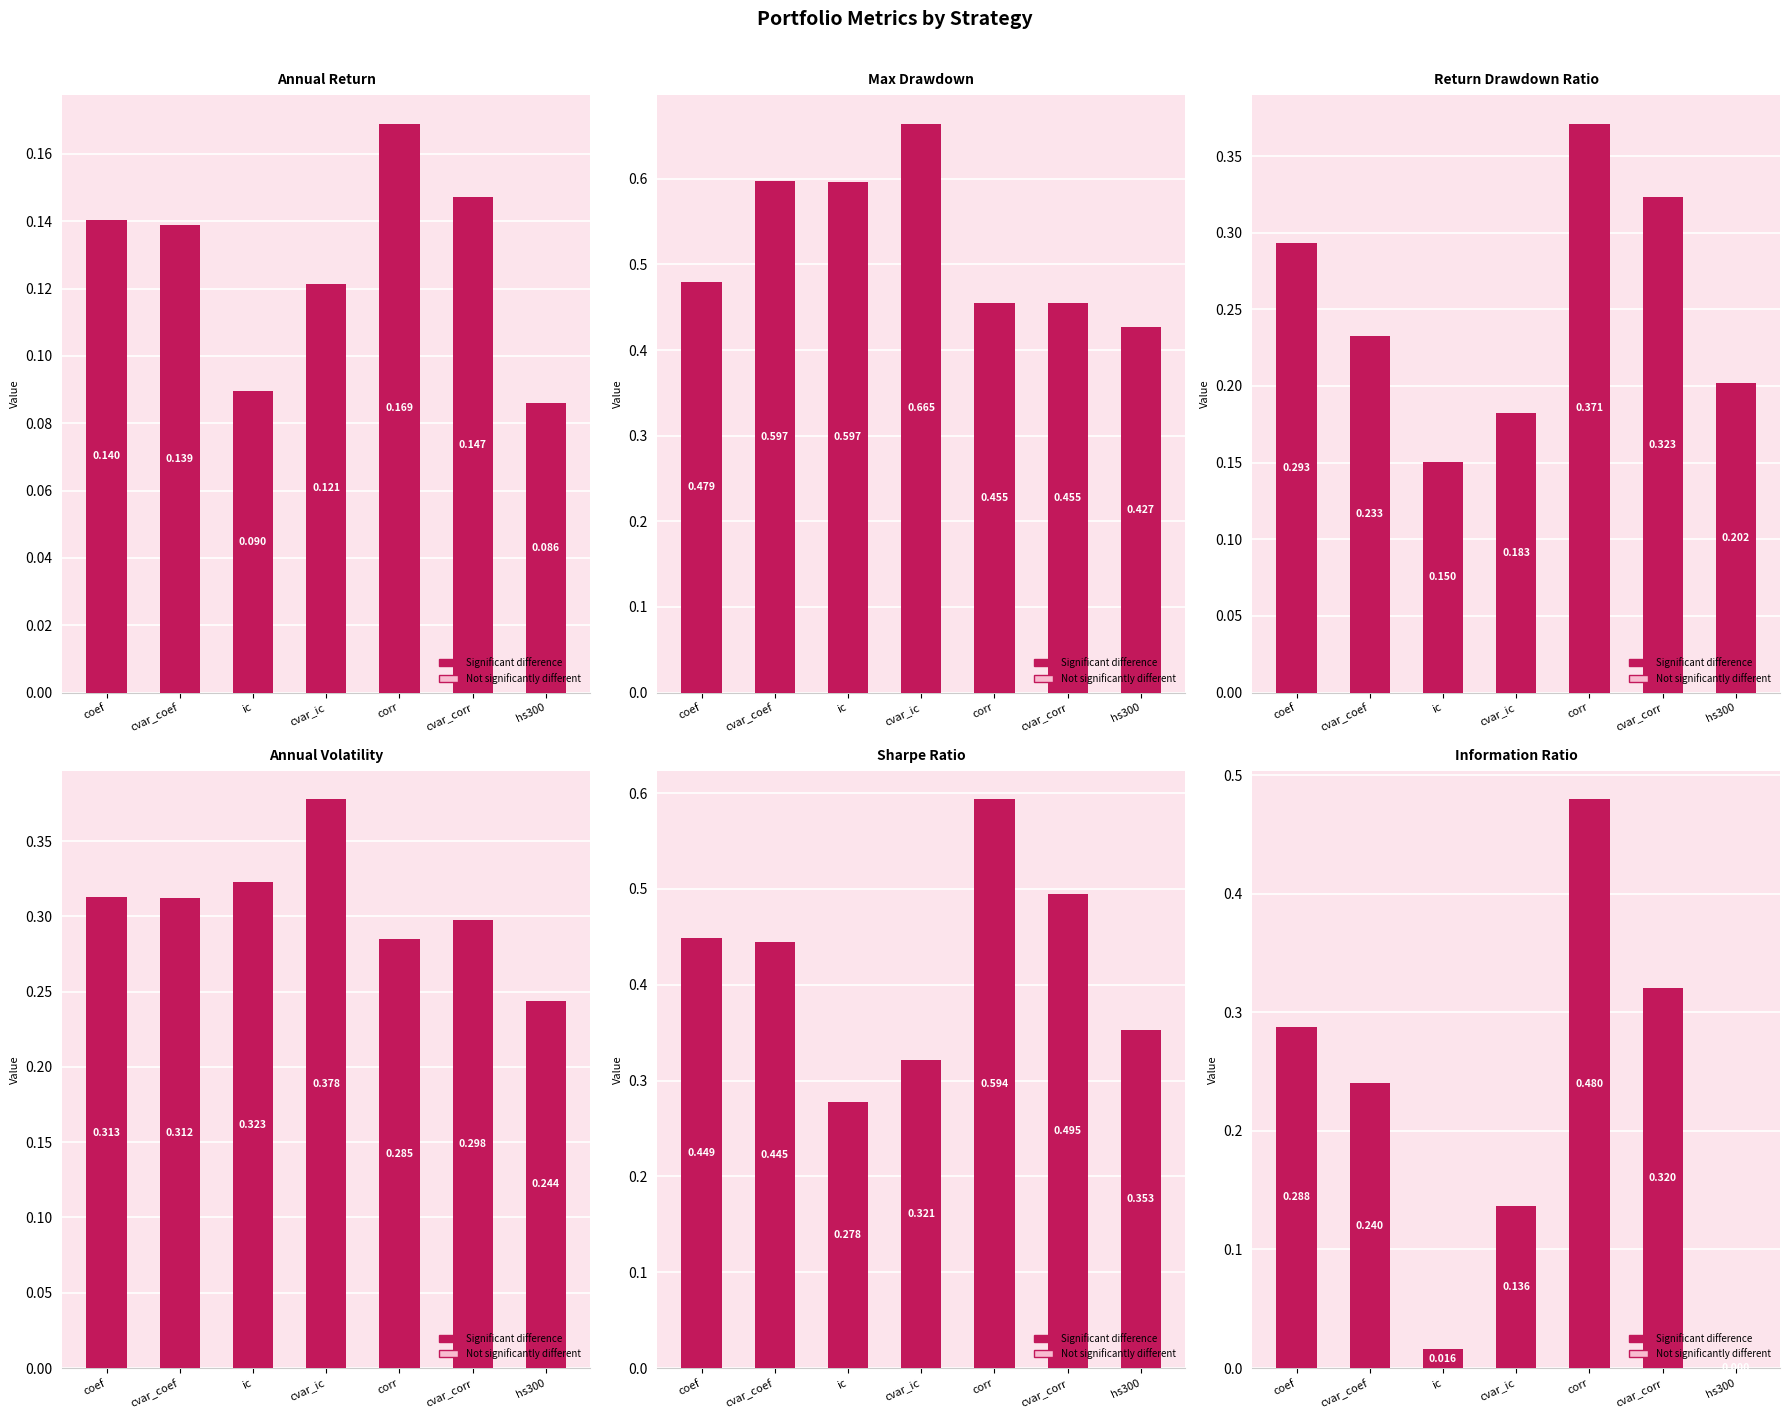

Rank the categories by Sharpe Ratio value from highest to lowest.

corr, cvar_corr, coef, cvar_coef, hs300, cvar_ic, ic